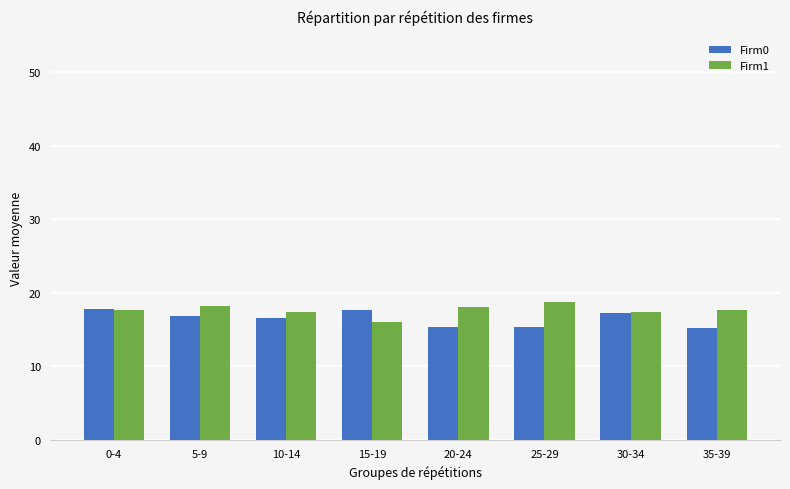

Is it true that Firm1 equals 31.3 at 20-24?

False